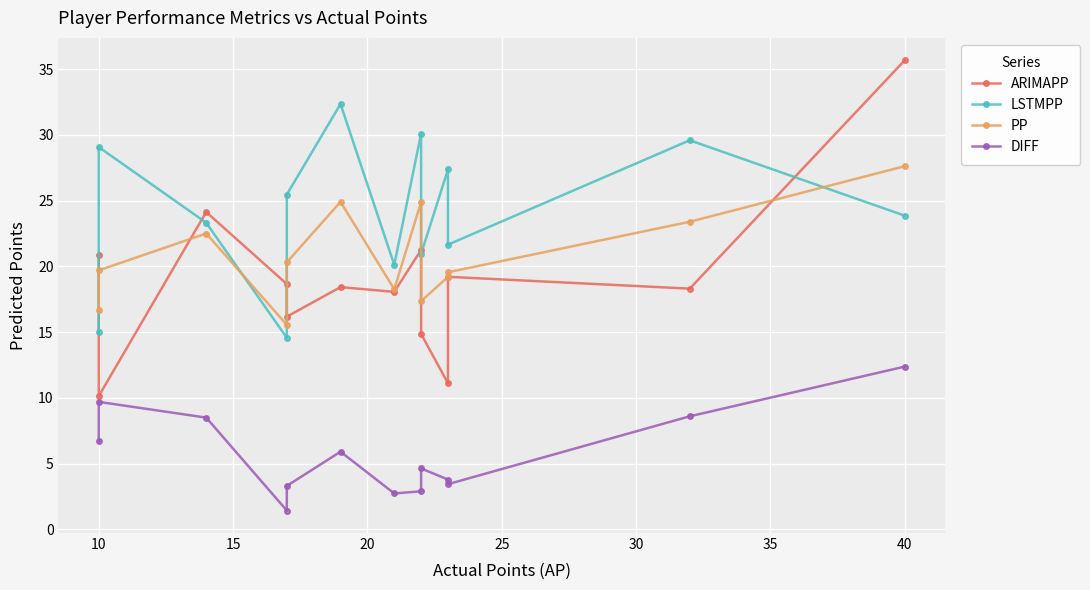

Which series has the largest range (max minus min)?

ARIMAPP